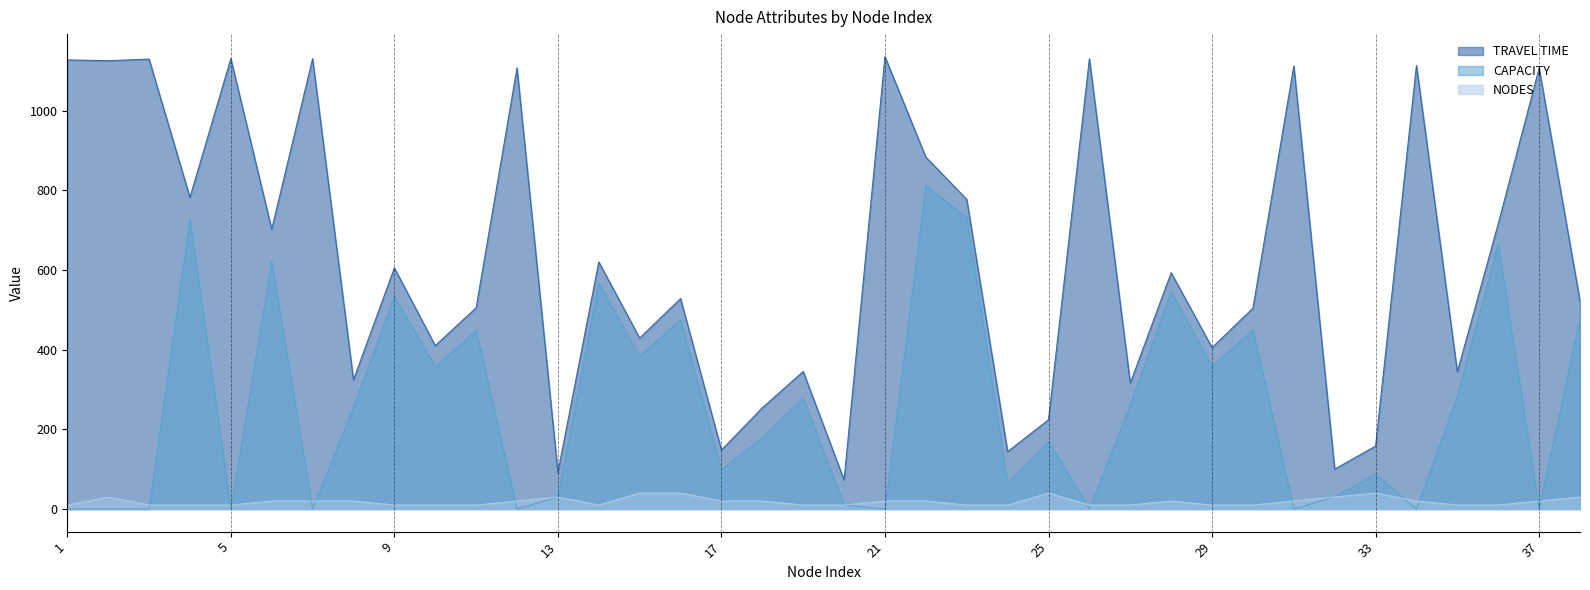

At which category is the sum across all series the highest?

22